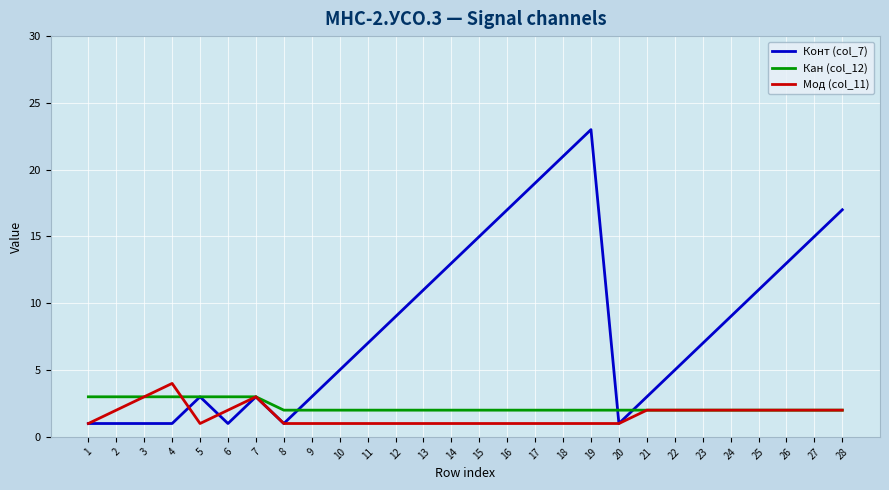

Does the chart have visible grid lines?

Yes